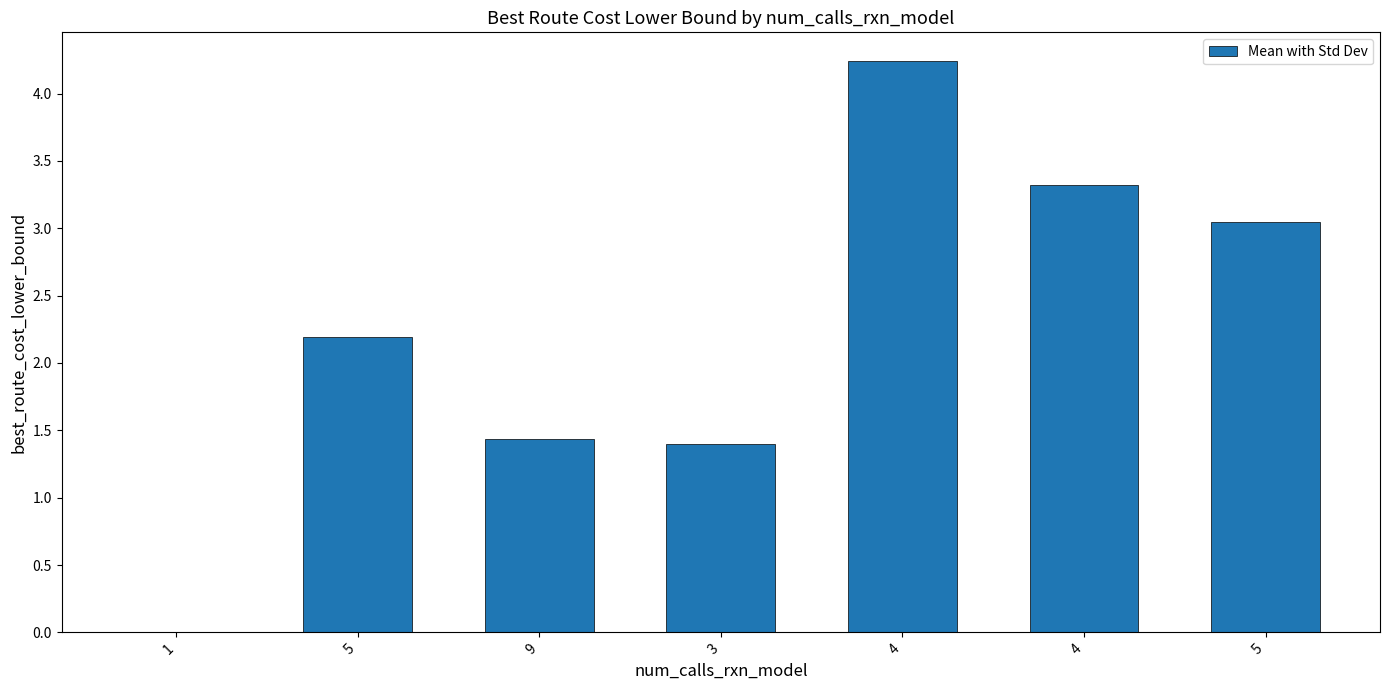

Reading left to right, list all the values displayed in this chart.

0.0	2.2	1.4	1.4	4.2	3.3	3.0